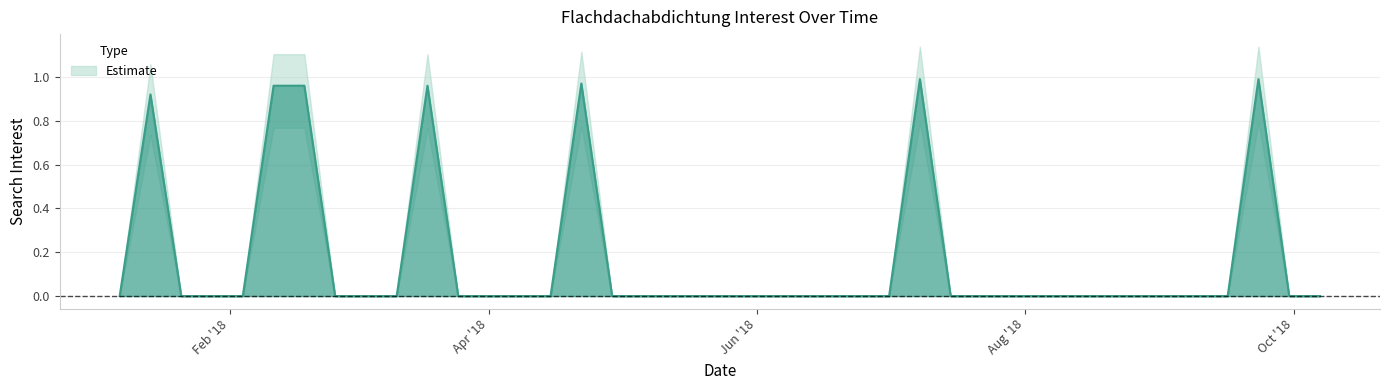

What is the label of the 19th point from the right?

2018-06-03